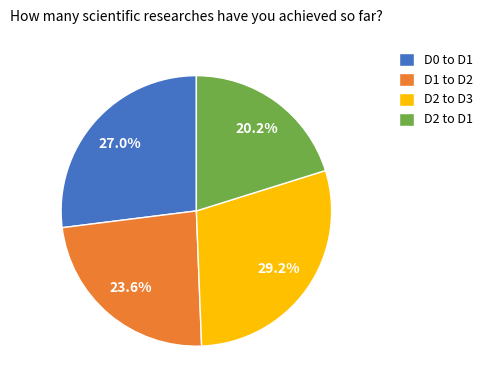

Count the number of slices in the pie.

4